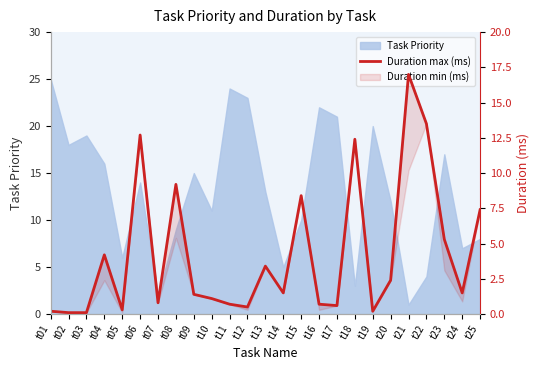

What is the average value?

4.2